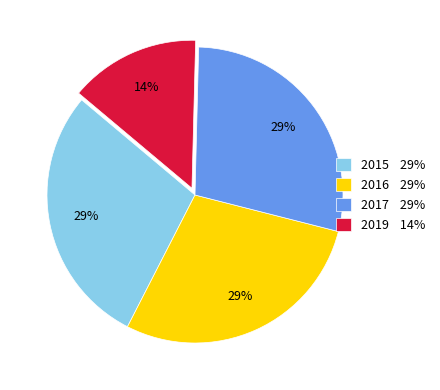

To the nearest percent, what is the combined percentage of 2017 and 2016?

57%